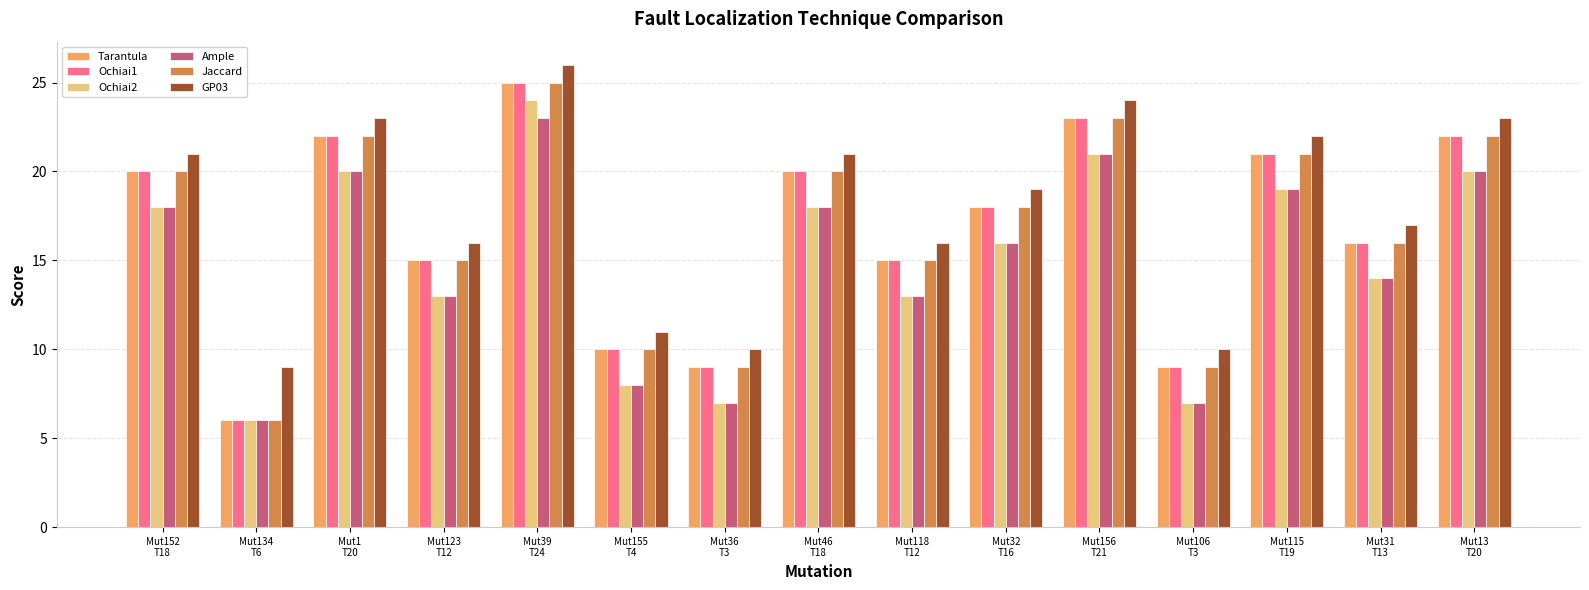

What is the minimum value shown in the chart?

6